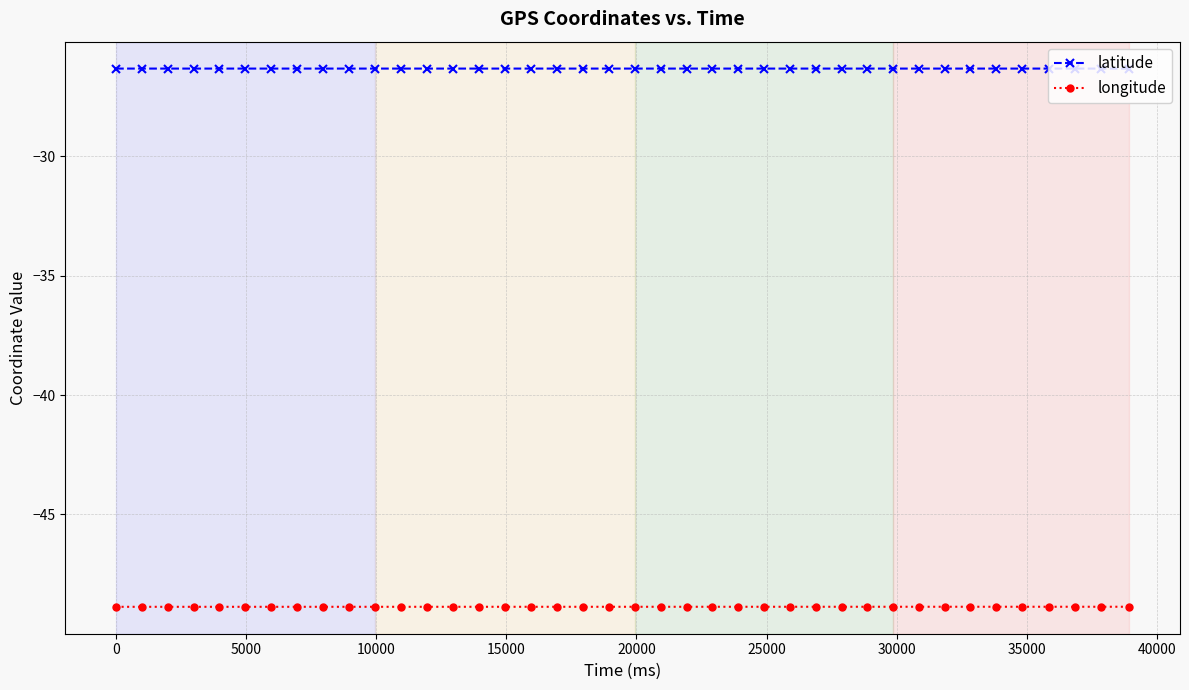

True or false: latitude has more than 1 points higher than both neighbors.

True